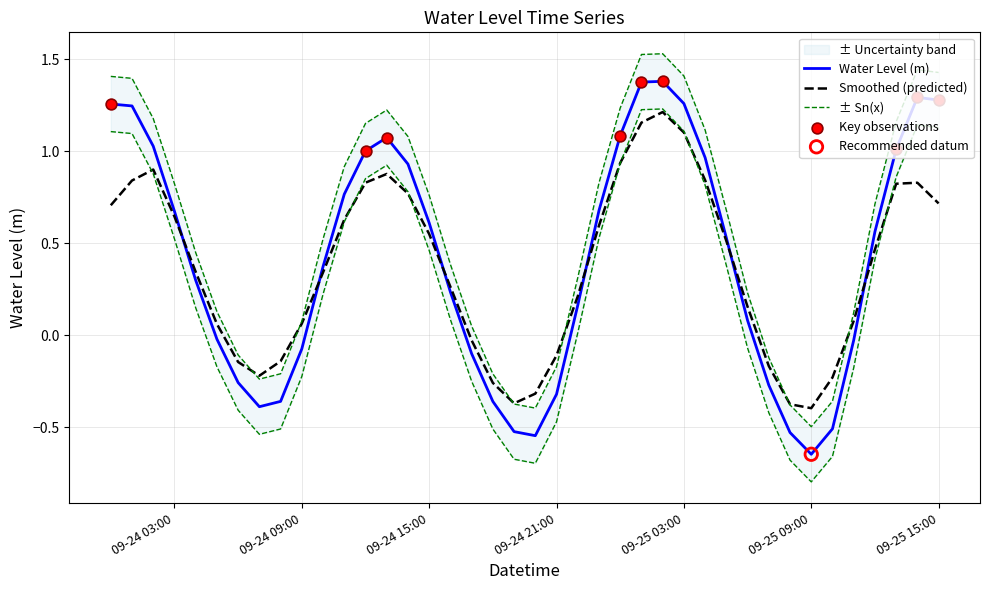

What is the ratio of the value at 2023-09-24 11:00:00 to the value at 2023-09-25 13:00:00?

0.8